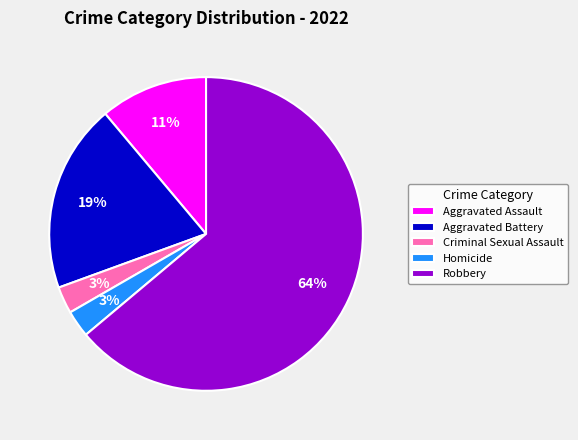

Between Robbery and Homicide, which is larger?

Robbery